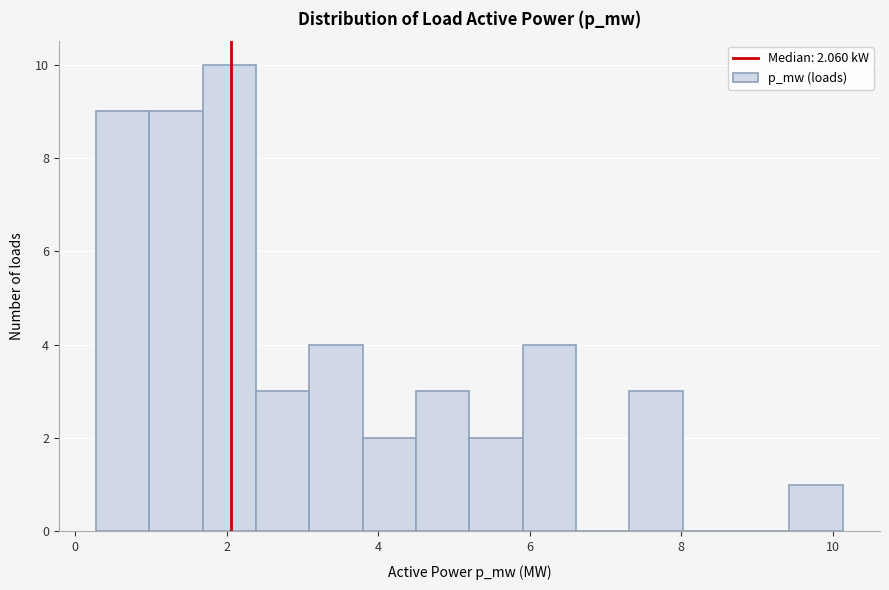

Read against the x-axis, roughly where is the centre of the tallest bar?

2.0